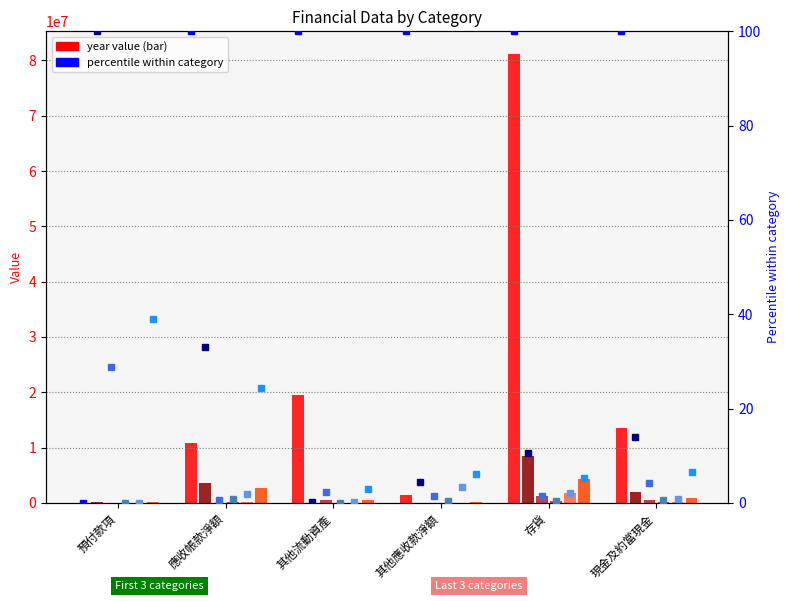

What is the difference between the second highest and second lowest values in the 2009 series?

169280